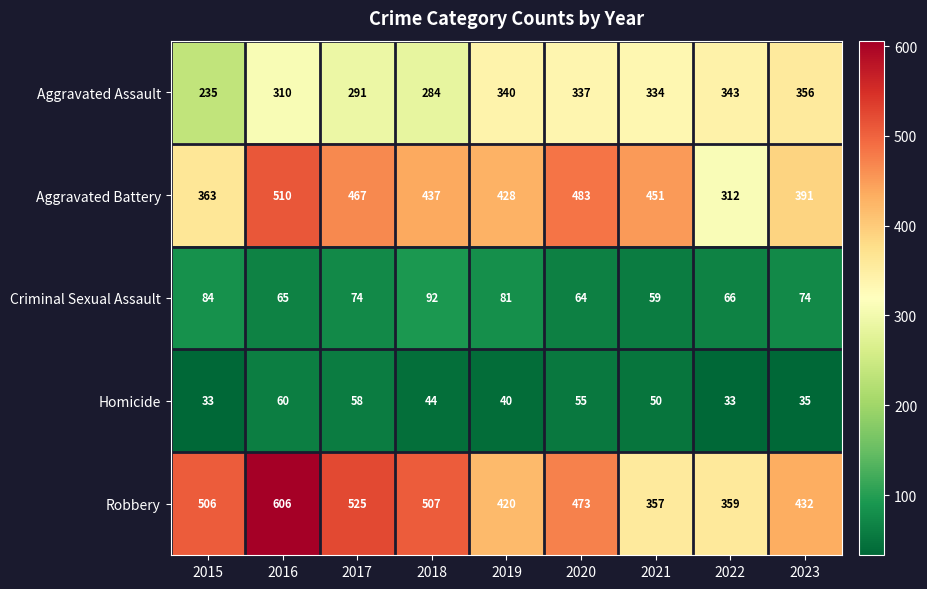

Which series changed the most between 2018 and 2023?

Robbery